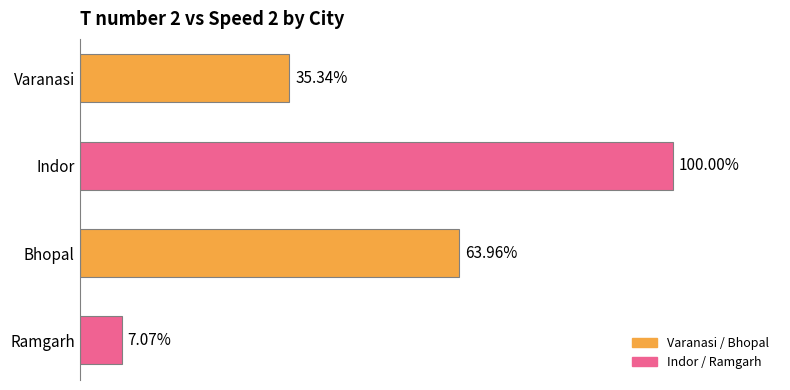

Does the chart contain stacked bars?

No